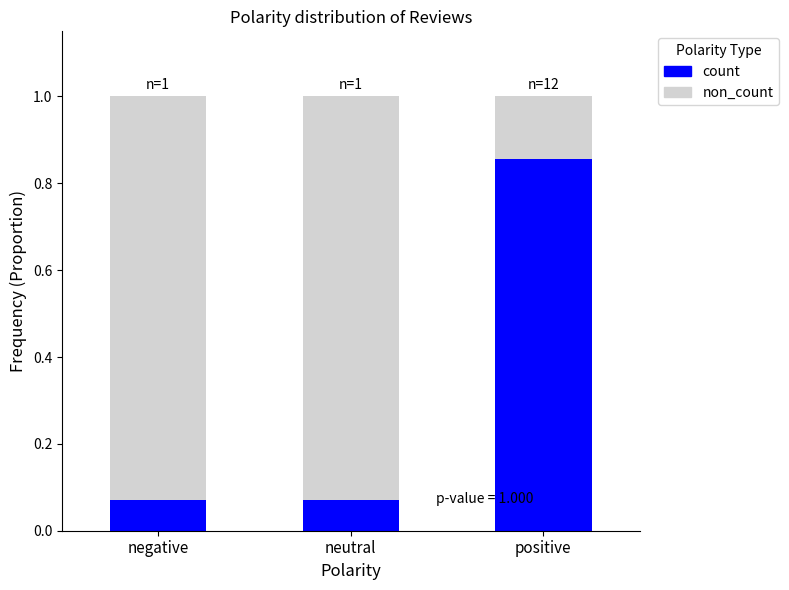

Which category has the highest value in the count series?

positive